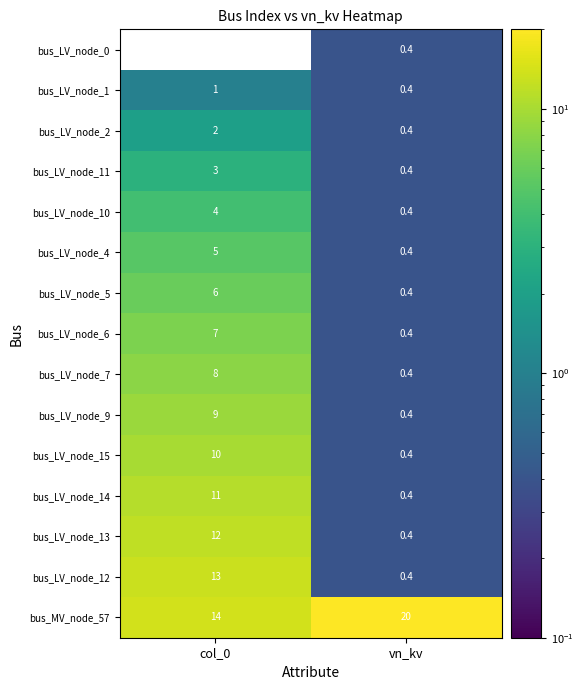

Reading right to left, what are all the values shown in this chart?

bus_LV_node_0: vn_kv=0.4	col_0=0.0
bus_LV_node_1: vn_kv=0.4	col_0=1.0
bus_LV_node_2: vn_kv=0.4	col_0=2.0
bus_LV_node_11: vn_kv=0.4	col_0=3.0
bus_LV_node_10: vn_kv=0.4	col_0=4.0
bus_LV_node_4: vn_kv=0.4	col_0=5.0
bus_LV_node_5: vn_kv=0.4	col_0=6.0
bus_LV_node_6: vn_kv=0.4	col_0=7.0
bus_LV_node_7: vn_kv=0.4	col_0=8.0
bus_LV_node_9: vn_kv=0.4	col_0=9.0
bus_LV_node_15: vn_kv=0.4	col_0=10.0
bus_LV_node_14: vn_kv=0.4	col_0=11.0
bus_LV_node_13: vn_kv=0.4	col_0=12.0
bus_LV_node_12: vn_kv=0.4	col_0=13.0
bus_MV_node_57: vn_kv=20.0	col_0=14.0